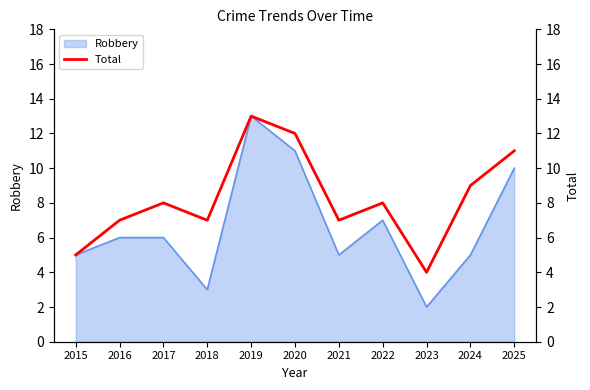

The Robbery series shows 3 at 2018. True or false?

True